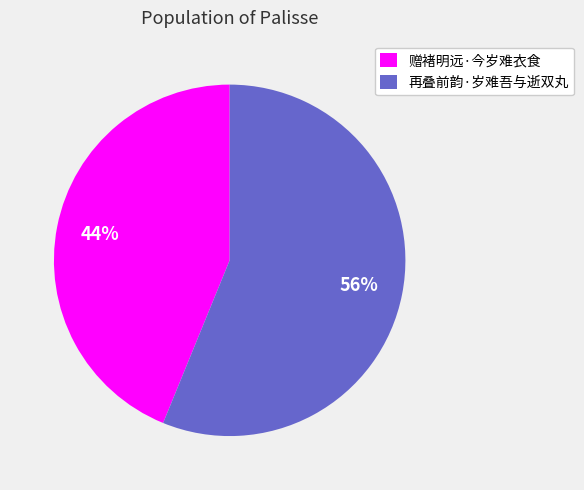

Is 再叠前韵·岁难吾与逝双丸 the majority of the pie?

Yes